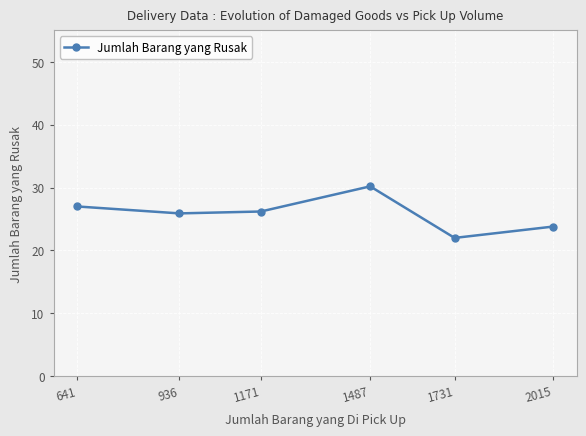

Reading left to right, transcribe all the data shown in this chart.

641=27.0	936=25.9	1171=26.2	1487=30.2	1731=22.0	2015=23.8